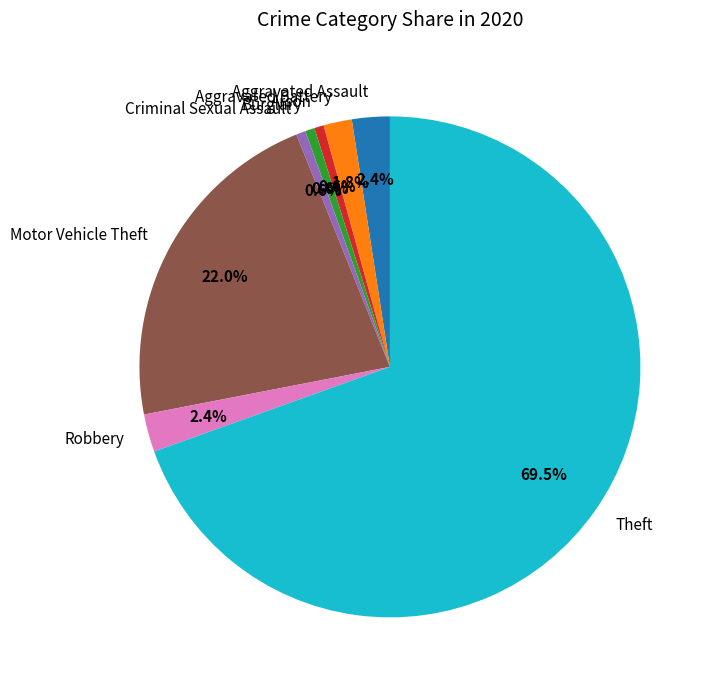

To the nearest percent, what portion does Robbery represent?

2%